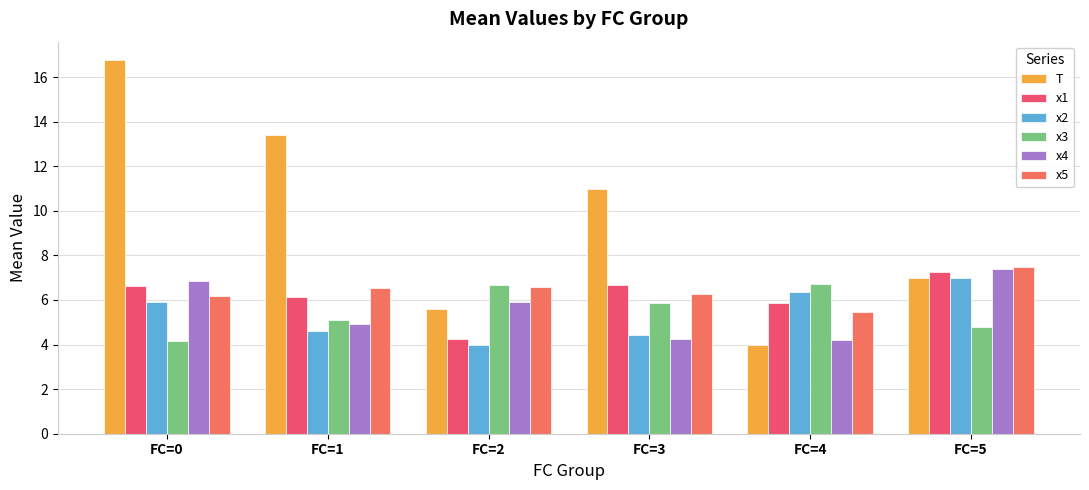

What is the difference between the T values at FC=1 and FC=5?

6.4